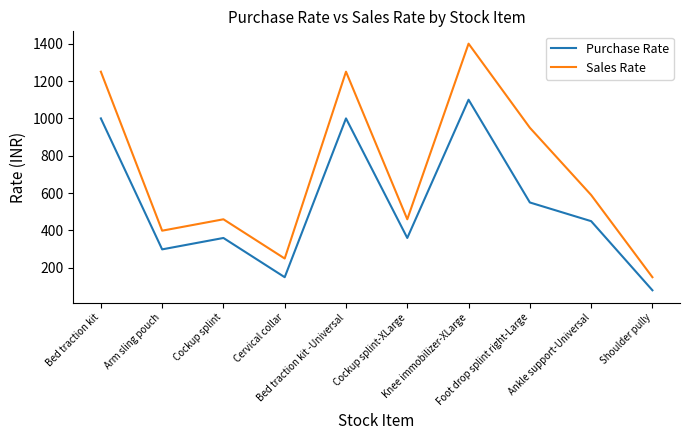

How many series are shown in this chart?

2